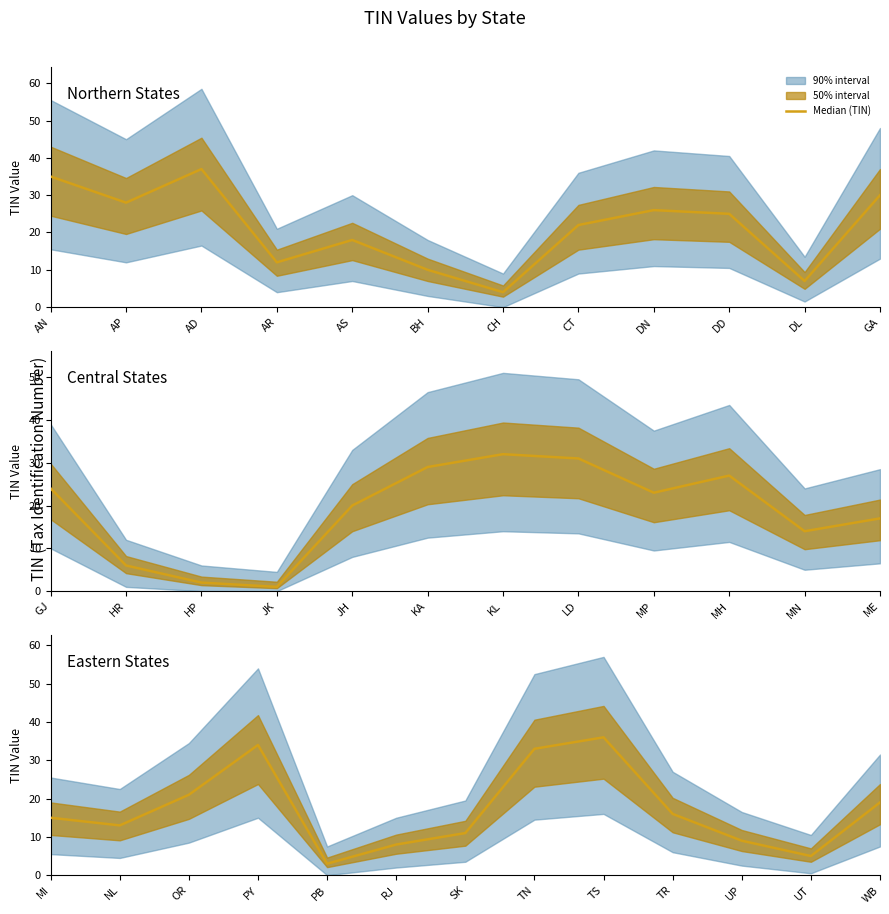

How many values are below 15?

6